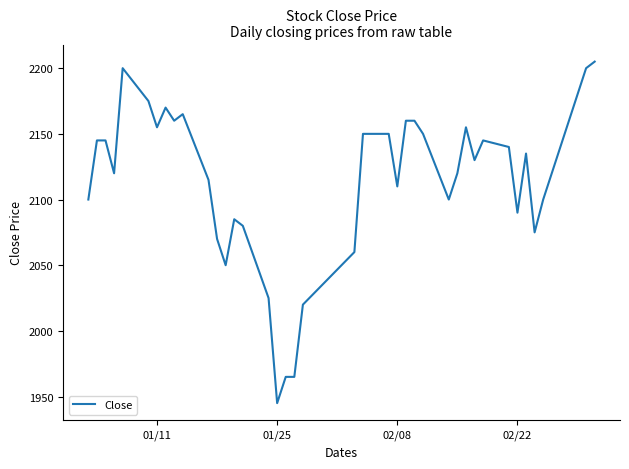

What is the maximum value shown in the chart?

2205